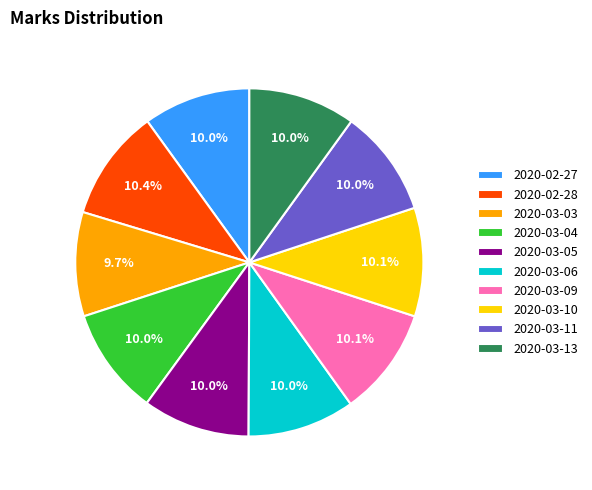

Is it true that 2020-03-11 is 10% of the pie?

True